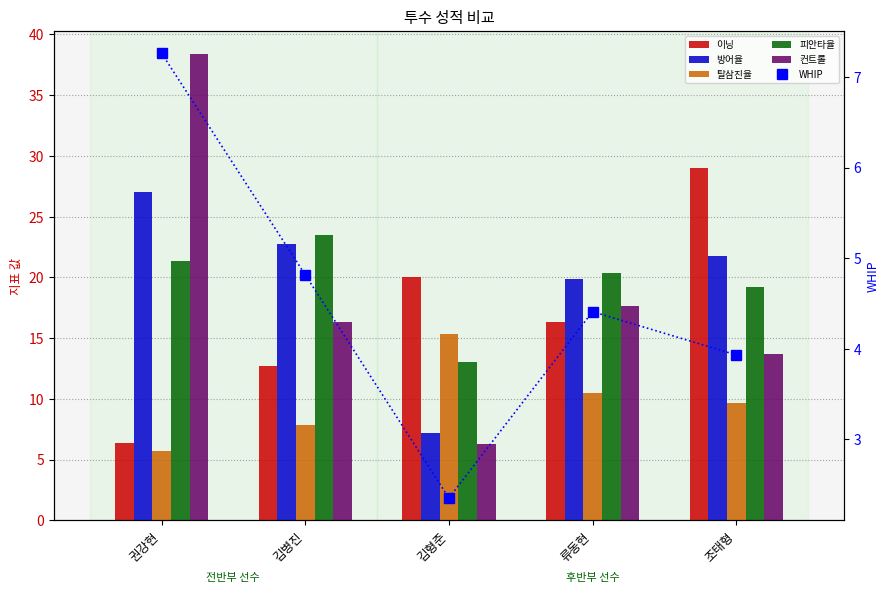

What position from the right is 김병진?

4